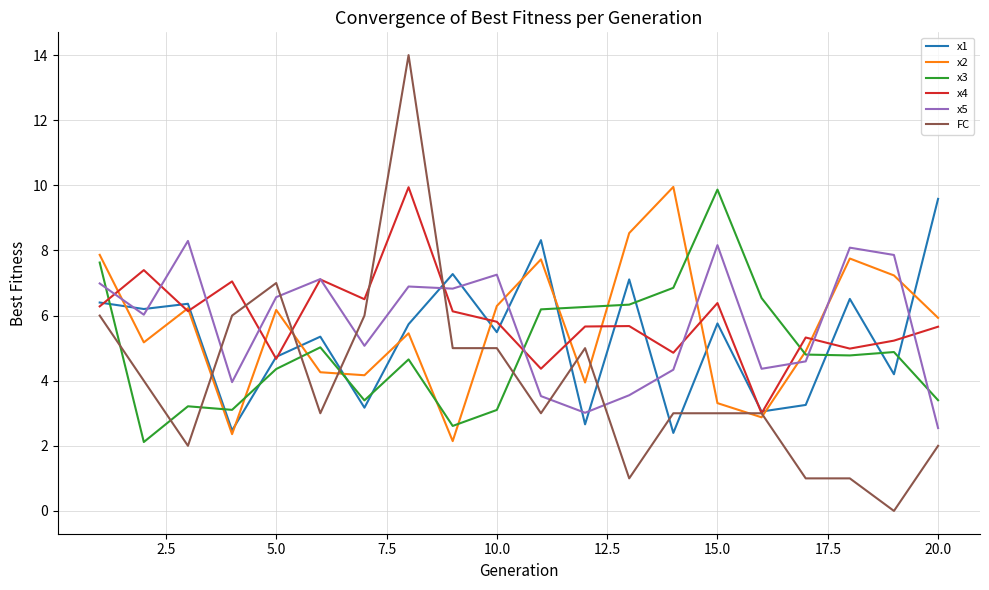

What are all the series names shown in the legend?

x1, x2, x3, x4, x5, FC